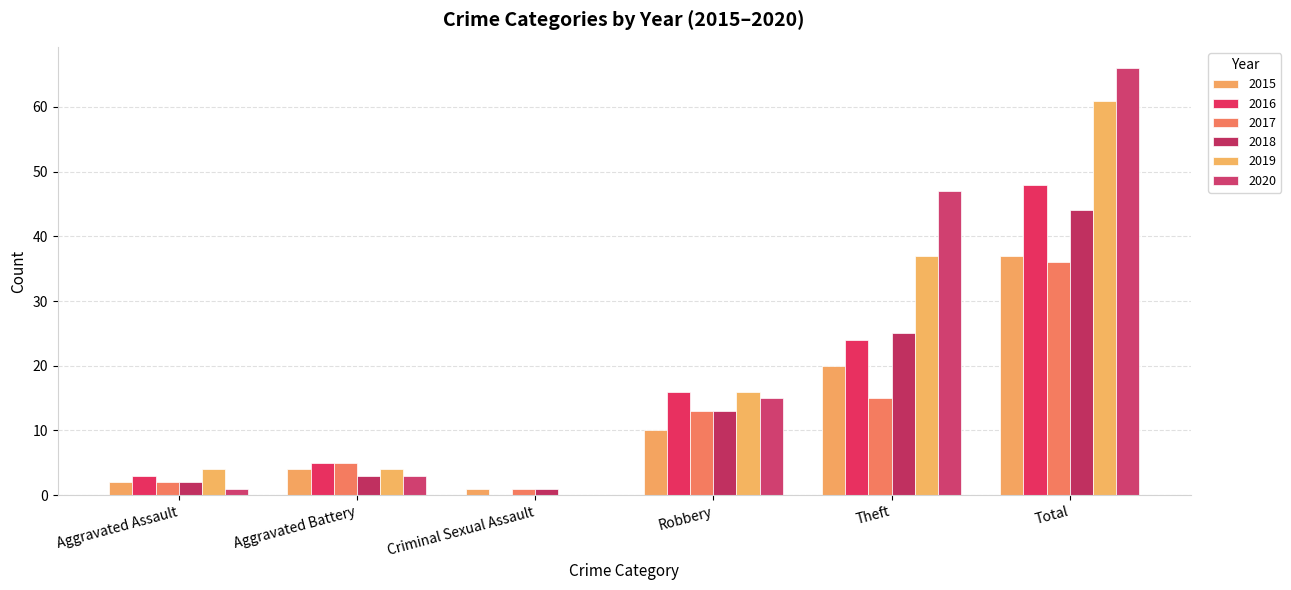

Reading left to right, list all the values displayed in this chart.

2015: 2	4	1	10	20	37
2016: 3	5	0	16	24	48
2017: 2	5	1	13	15	36
2018: 2	3	1	13	25	44
2019: 4	4	0	16	37	61
2020: 1	3	0	15	47	66